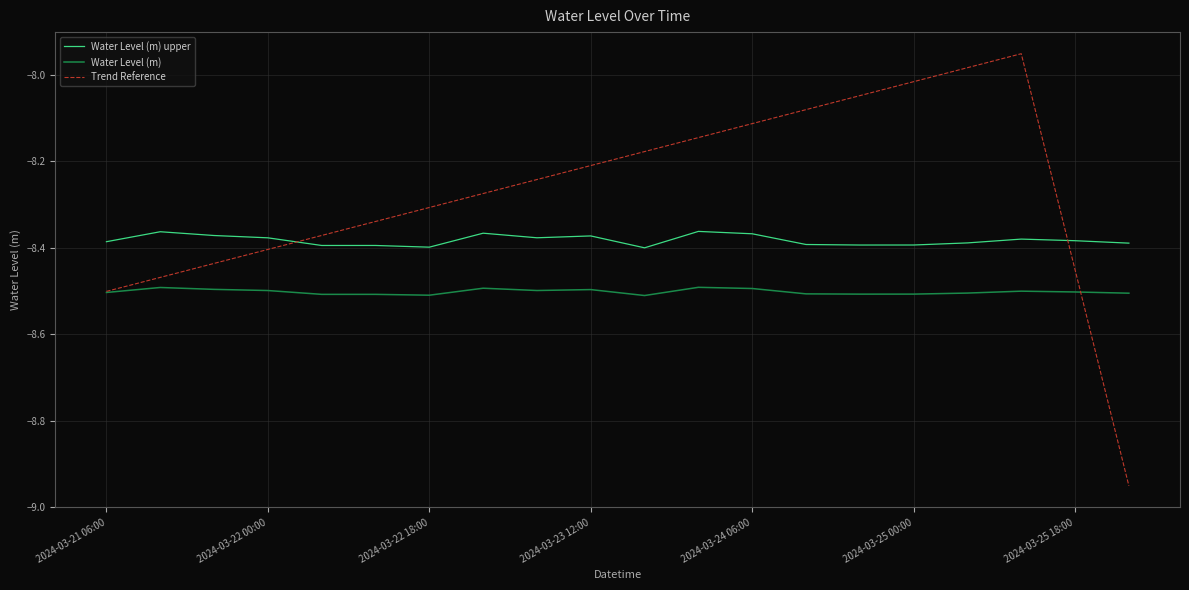

At how many categories does at least one series exceed -8?

2